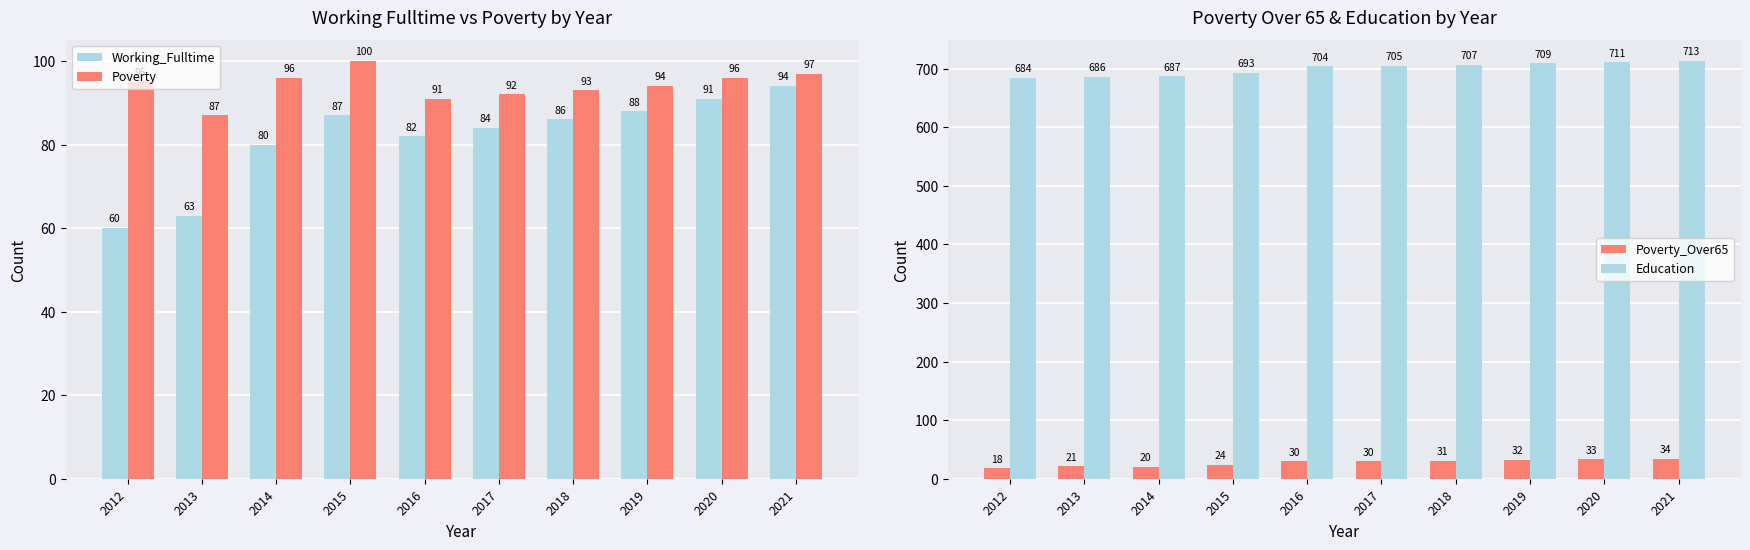

Between 2013 and 2021, which series saw the biggest shift?

Working_Fulltime